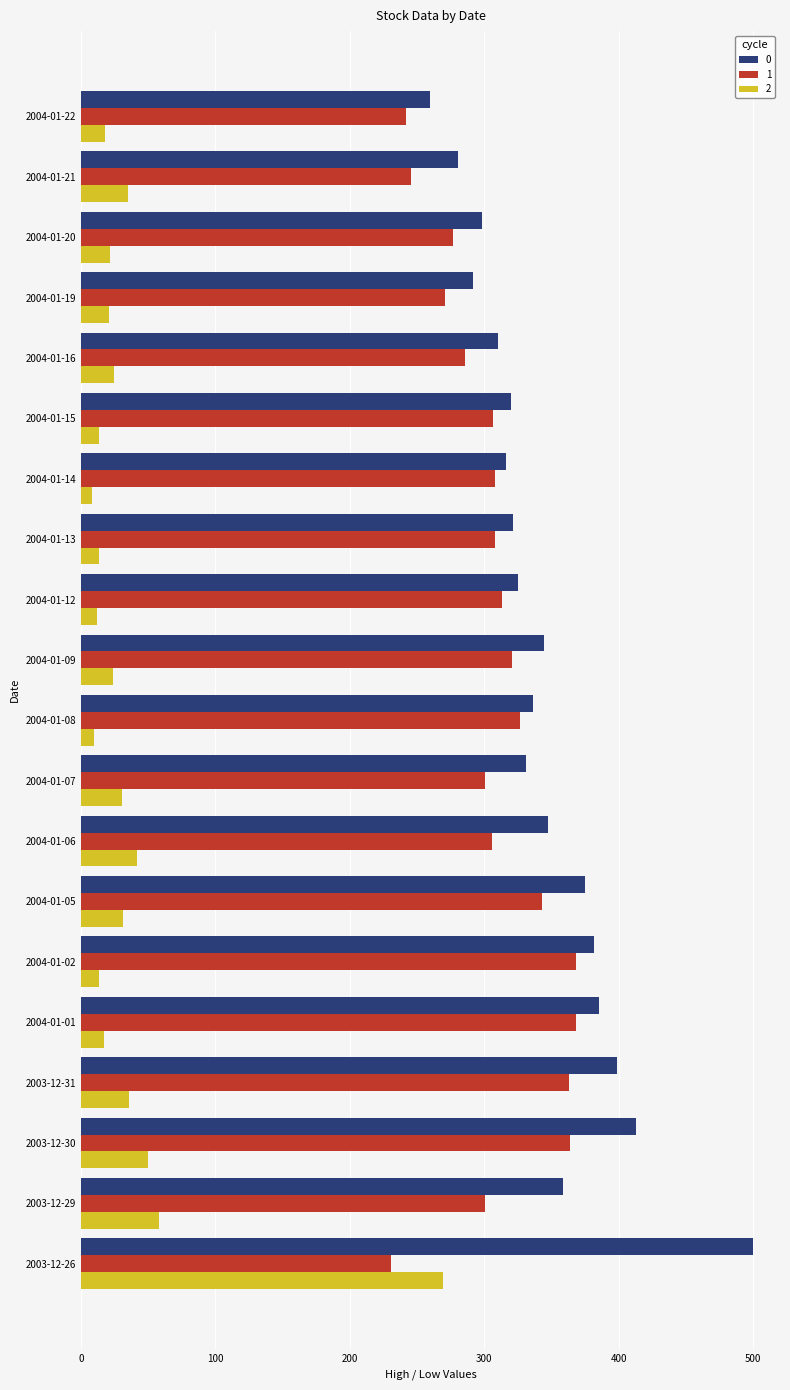

Rank the series by their maximum value, from lowest to highest.

2, 1, 0